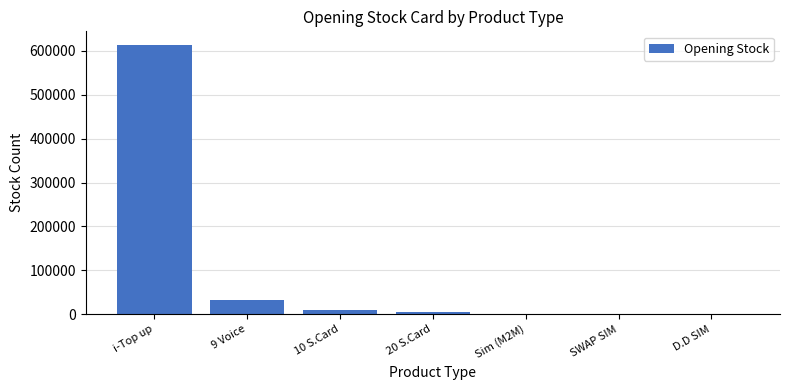

Which label corresponds to the largest value in the chart?

i-Top up